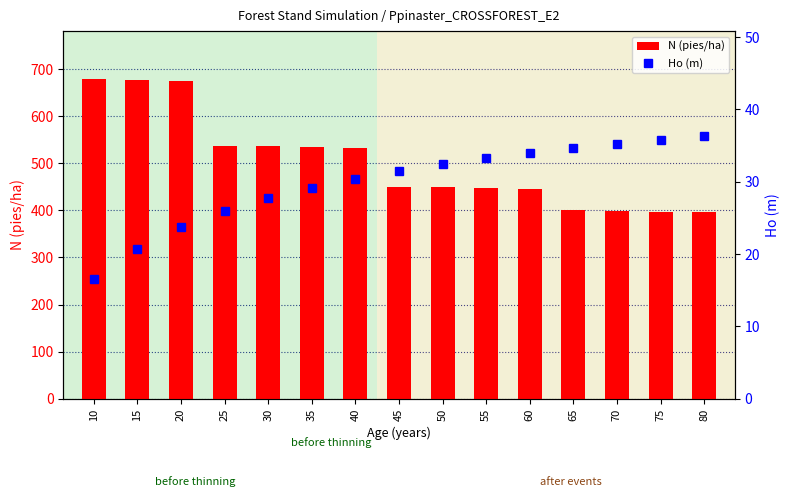

The N (pies/ha) series shows 150.8 at 25. True or false?

False